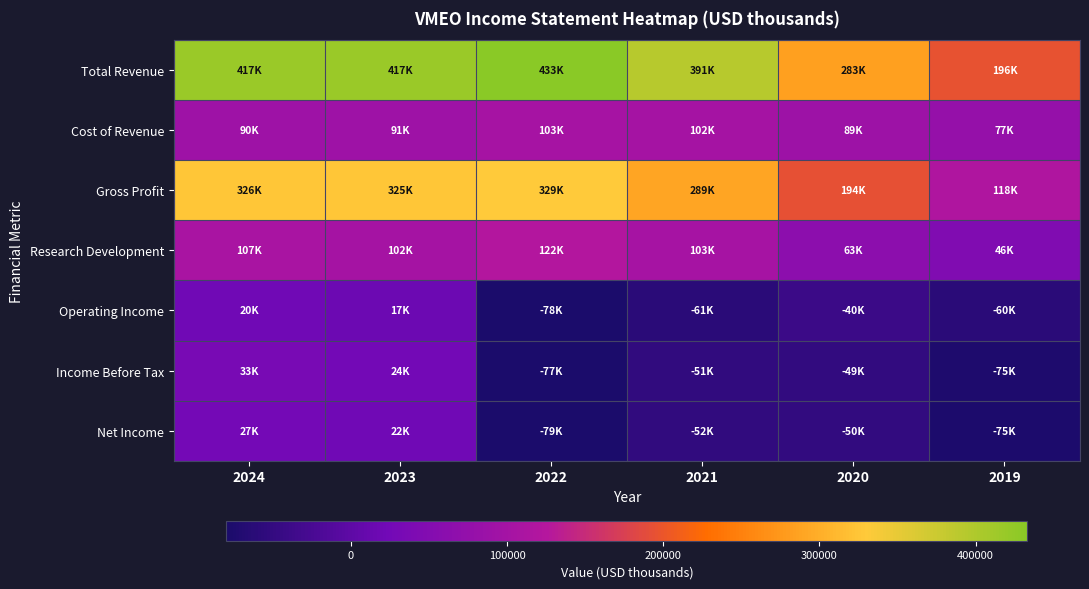

List the series in order of their peak value, highest first.

Total Revenue, Gross Profit, Research Development, Cost of Revenue, Income Before Tax, Net Income, Operating Income